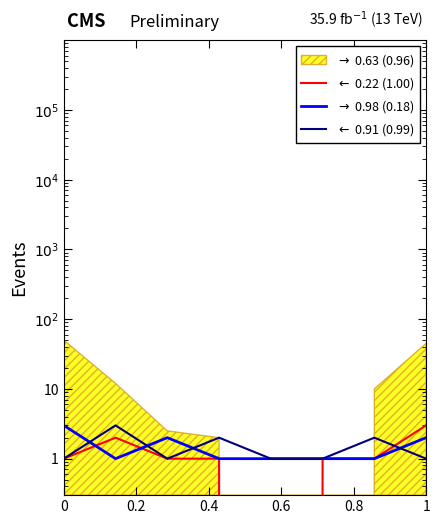

How many lines are shown in the chart?

3